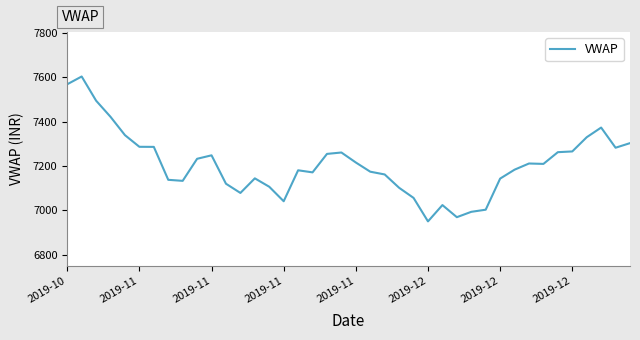

Is this an area chart (filled region under the line)?

No